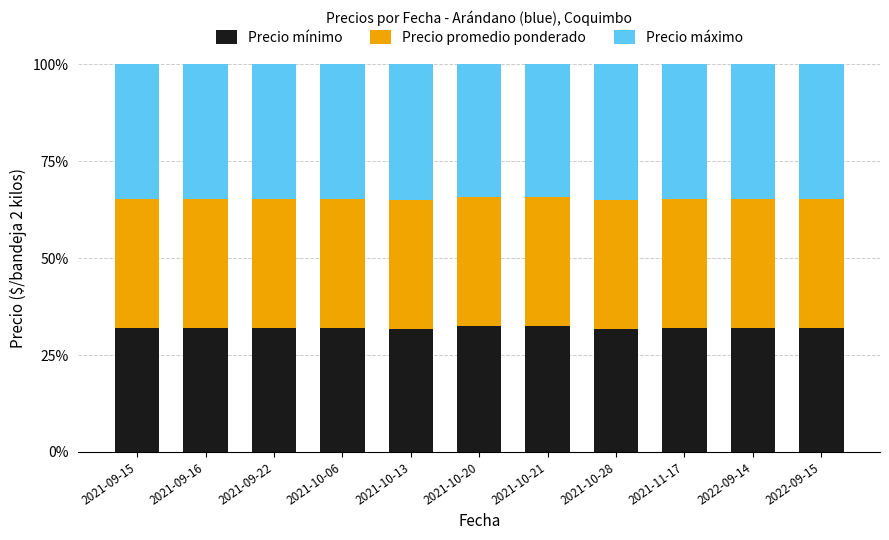

What is the total value across all series at 2021-10-06?

100.0